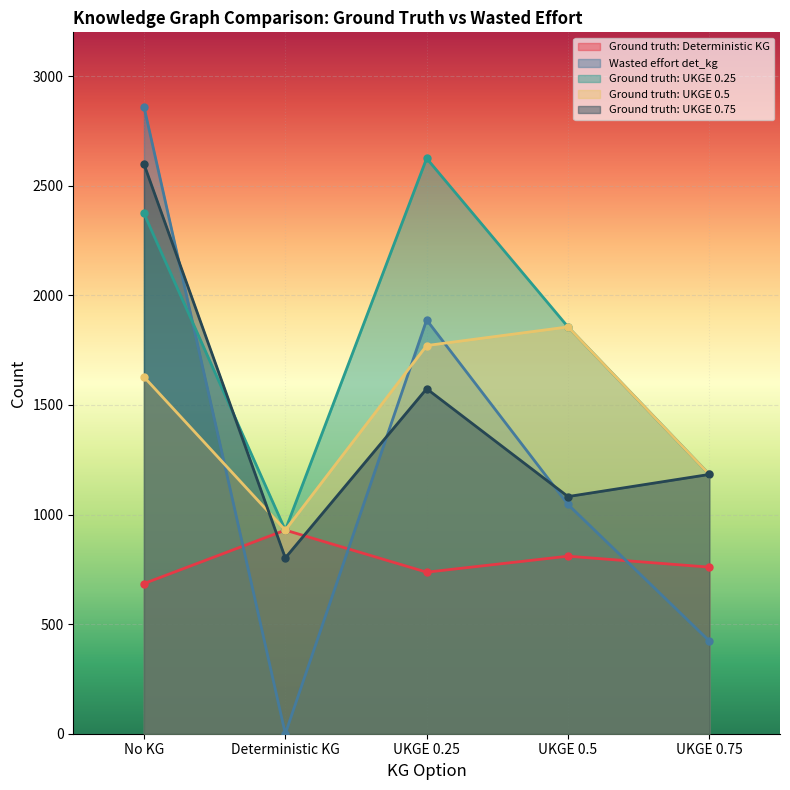

What is the label of the 2nd point from the left?

Deterministic KG